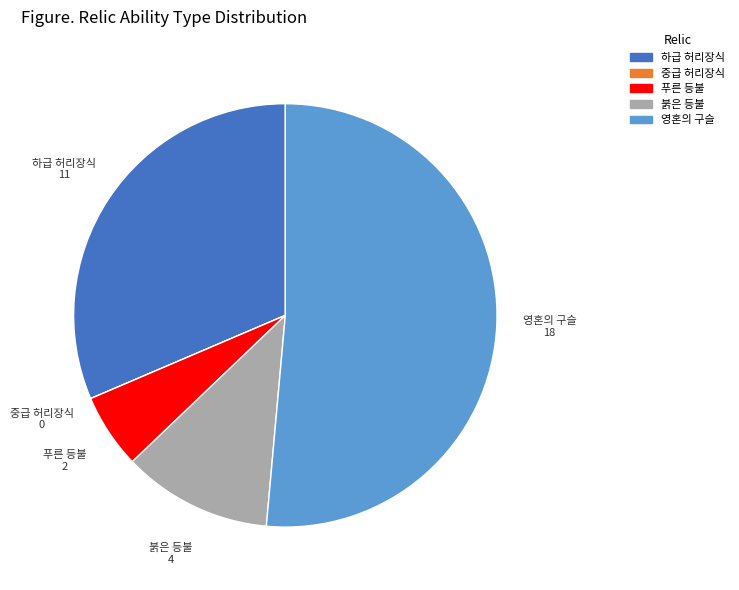

What is the largest slice in the pie chart?

영혼의 구슬